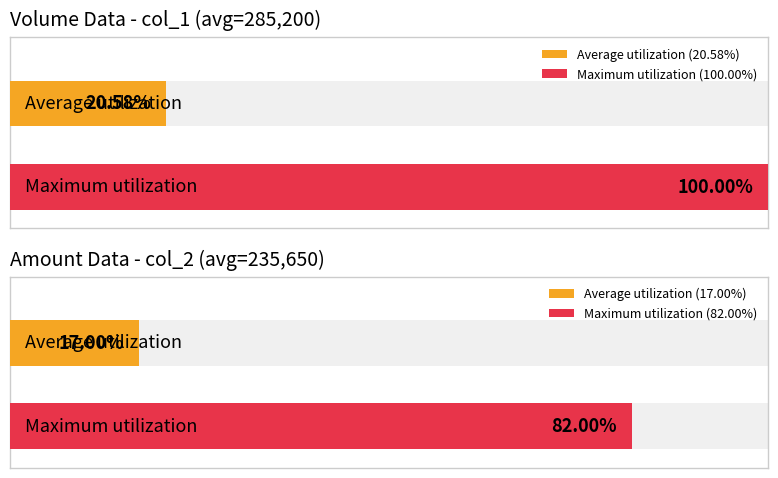

What is the average value of the Amount (col_2) series?

235650